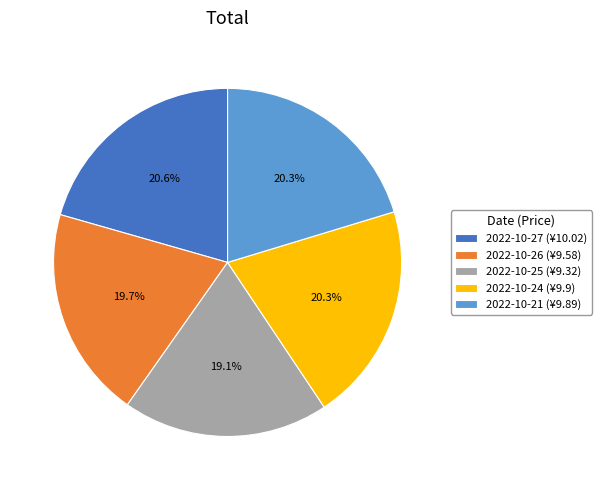

Is there any slice that represents more than half of the pie?

No